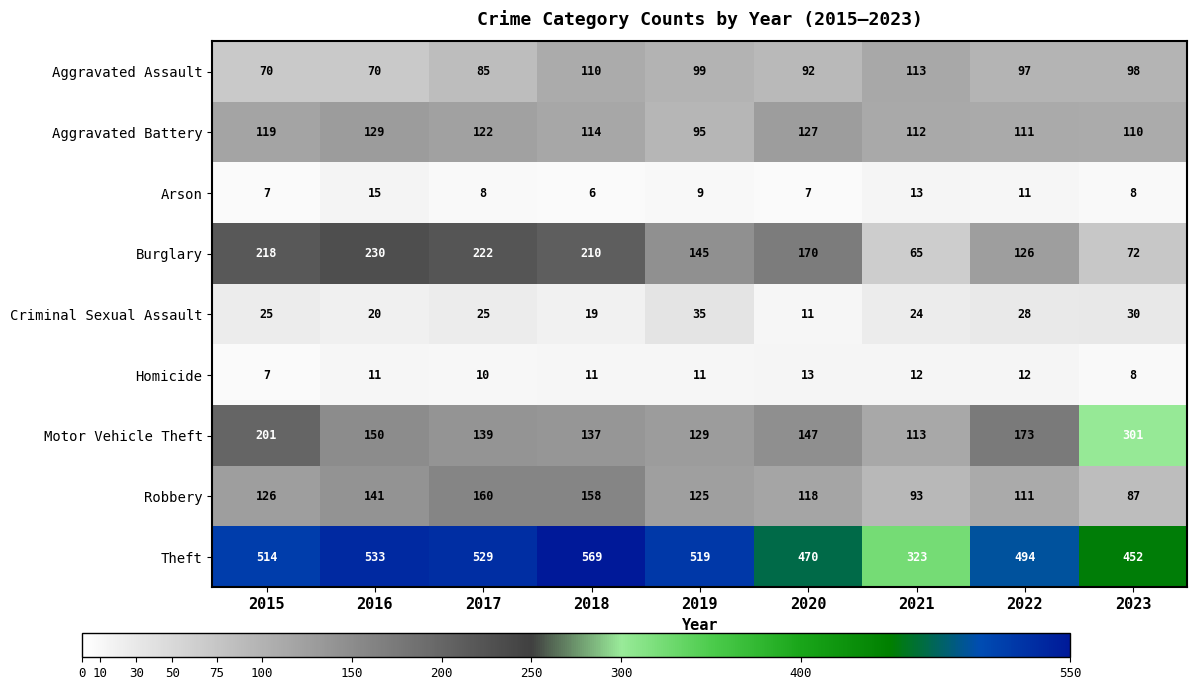

True or false: Homicide has a value of 11 at 2018.

True